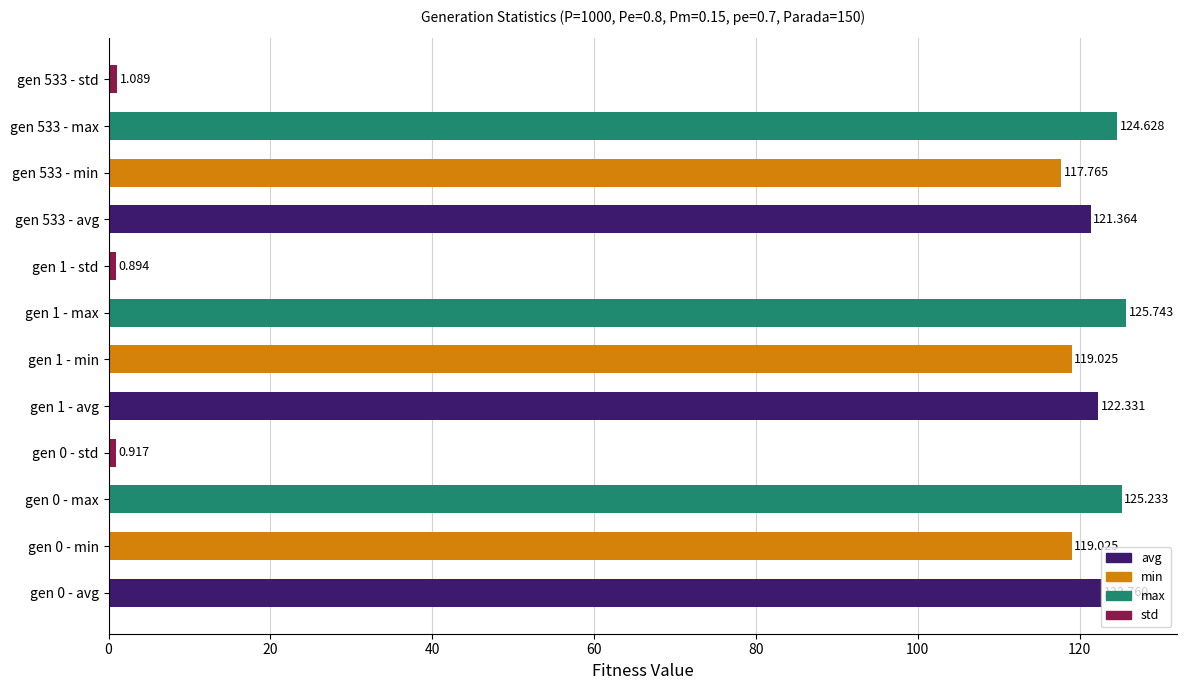

What is the maximum value shown in the chart?

125.7